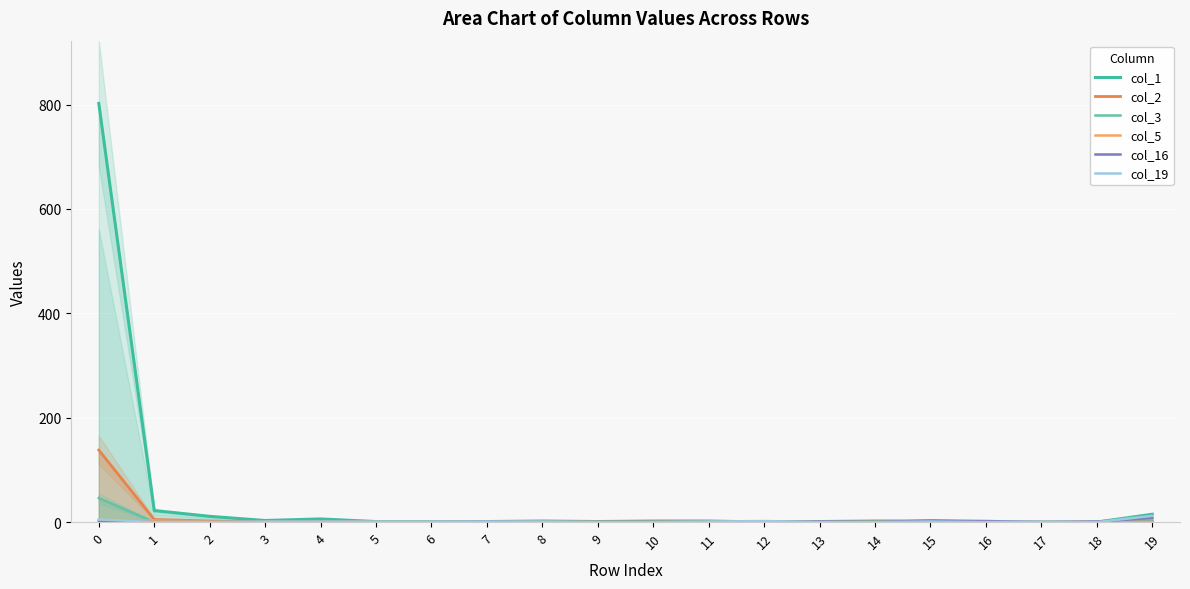

Reading left to right, what are all the values shown in this chart?

col_1: 802	22	11	3	6	1	1	1	2	1	2	2	0	1	2	2	0	0	0	15
col_2: 138	5	2	0	1	0	0	0	0	0	0	0	0	0	0	0	0	0	0	1
col_3: 46	0	0	0	0	0	0	0	0	0	0	0	0	0	0	0	0	0	0	1
col_5: 4	3	1	0	0	0	0	0	0	0	0	0	0	0	0	0	0	0	0	0
col_16: 1	0	0	0	0	0	0	1	0	0	0	0	0	1	0	3	2	0	1	8
col_19: 5	0	0	1	1	1	1	1	1	0	0	1	2	0	0	1	0	1	0	12